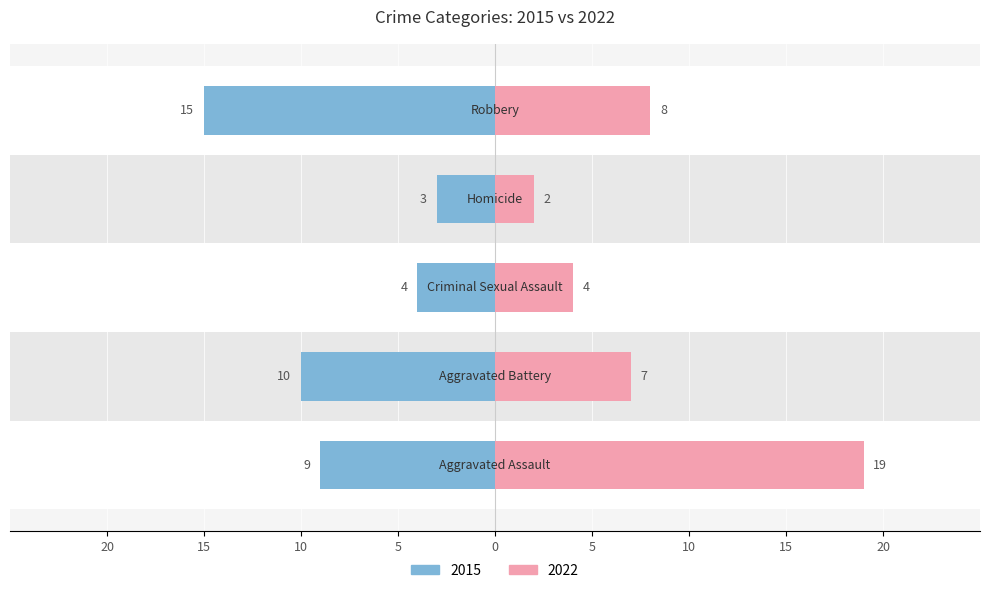

What position from the right is Aggravated Battery?

4